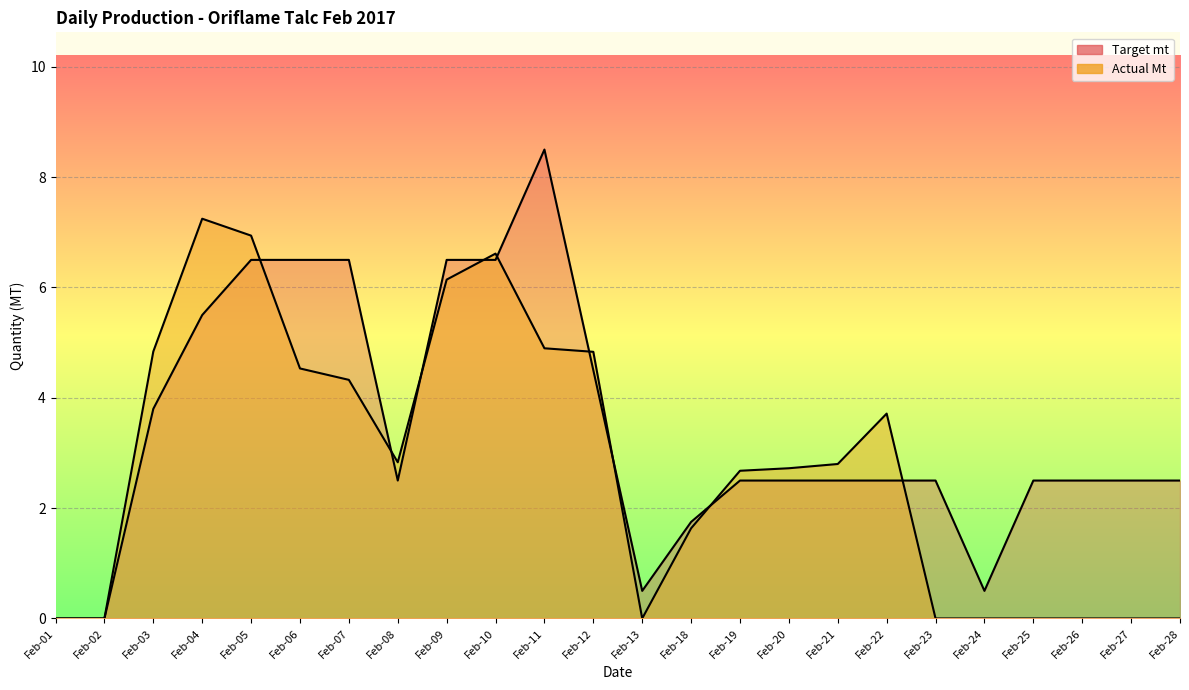

List the labels in order of Actual Mt value, smallest first.

Feb-01, Feb-02, Feb-13, Feb-23, Feb-24, Feb-25, Feb-26, Feb-27, Feb-28, Feb-18, Feb-19, Feb-20, Feb-21, Feb-08, Feb-22, Feb-07, Feb-06, Feb-12, Feb-03, Feb-11, Feb-09, Feb-10, Feb-05, Feb-04